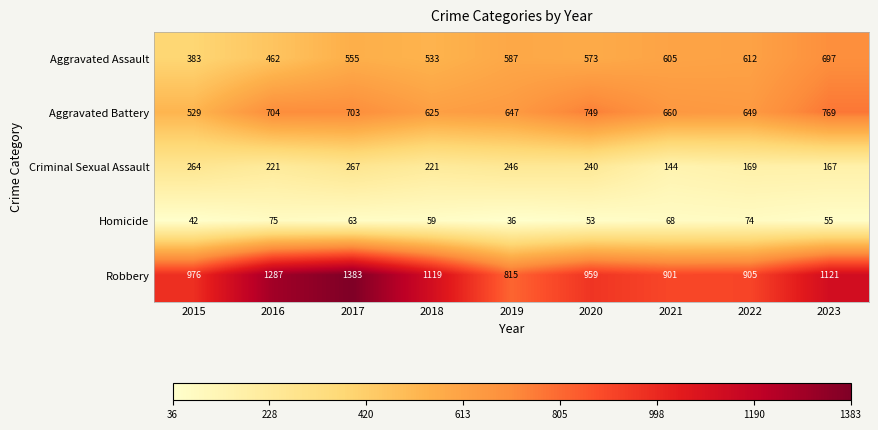

Rank the series by their maximum value, from lowest to highest.

Homicide, Criminal Sexual Assault, Aggravated Assault, Aggravated Battery, Robbery